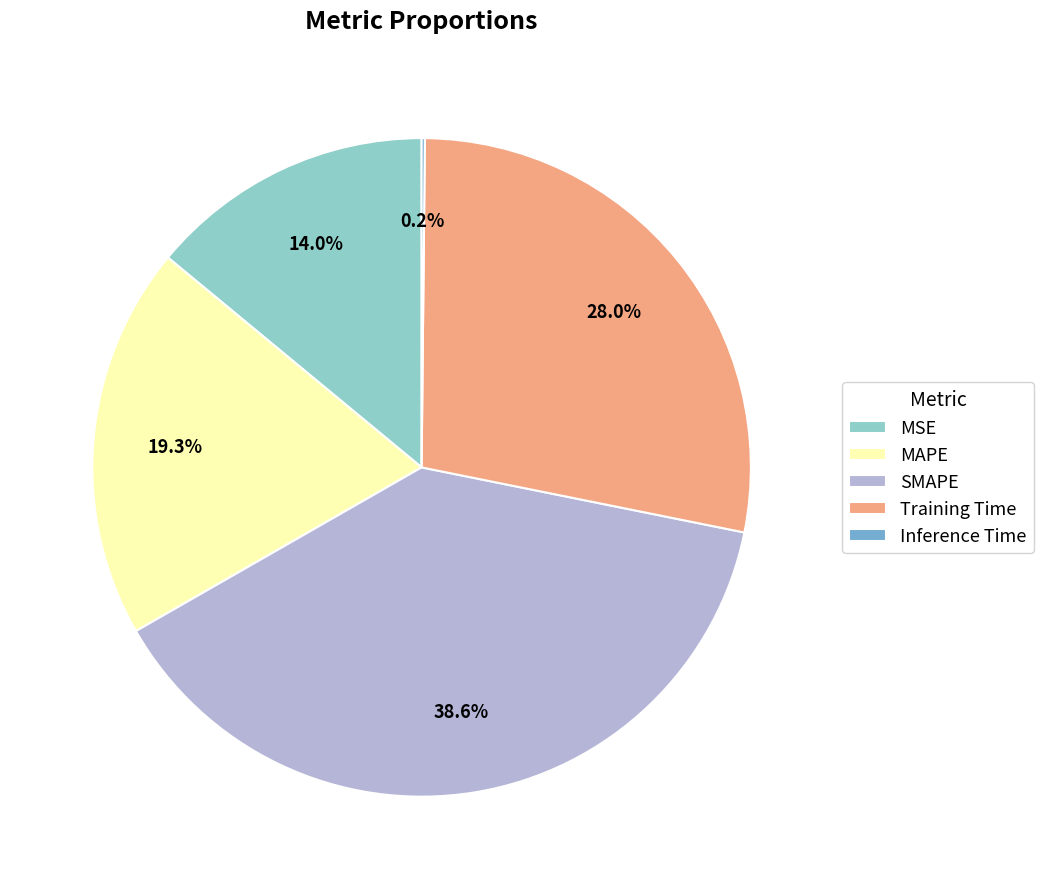

Which slice is the largest?

SMAPE